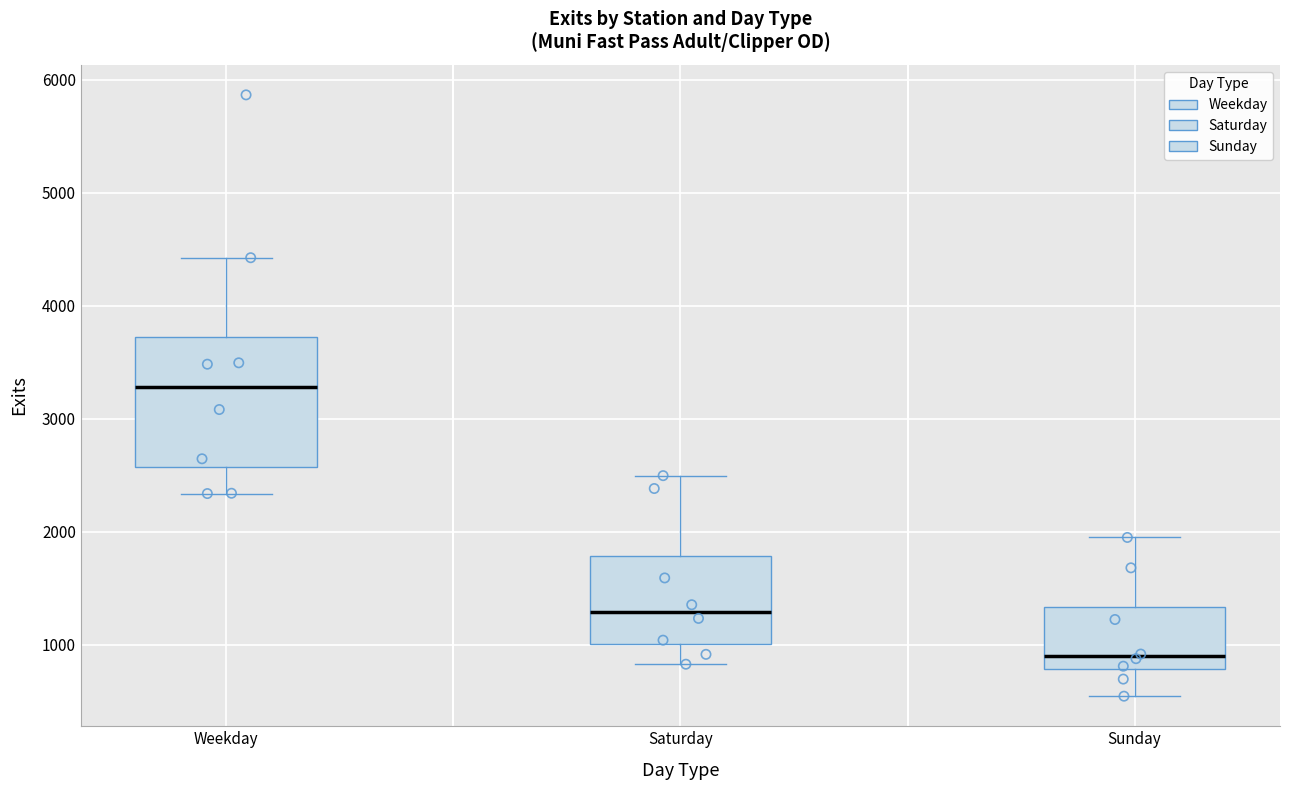

Reading left to right, transcribe this box plot: for each box, give where its median line is, the range the box spans, and where its two whiskers end, as read against the y-axis. The values are not printed on the chart, so give them approximately, as read against the axis.

Weekday: median 3300, box 2600 to 3700, whiskers 2300 to 4400
Saturday: median 1300, box 1000 to 1800, whiskers 800 to 2500
Sunday: median 900, box 800 to 1300, whiskers 500 to 2000